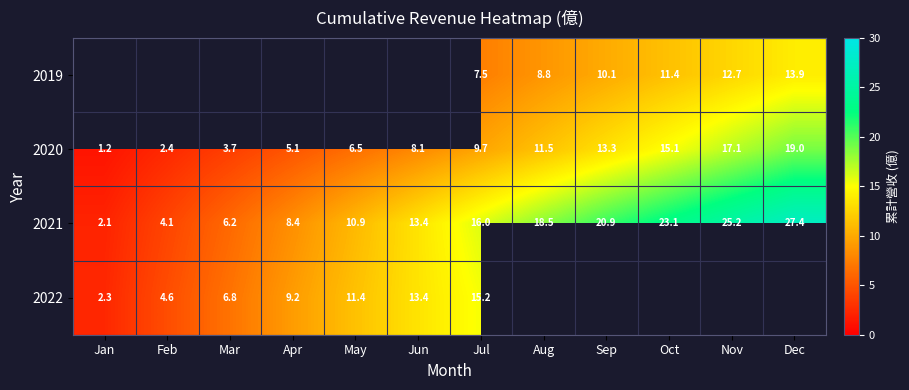

What value does the 2022 series have at Jan?

2.3